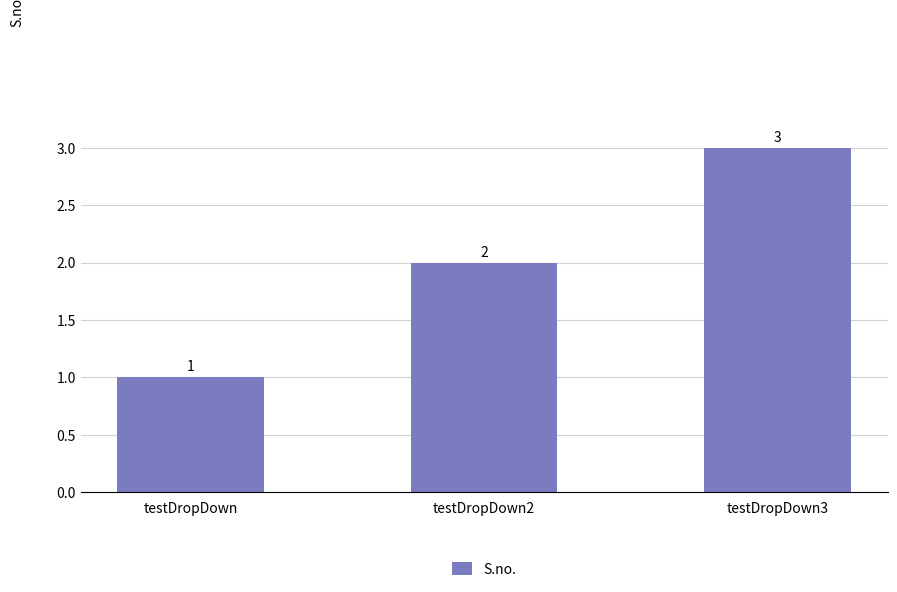

What is the difference between the maximum and minimum values?

2